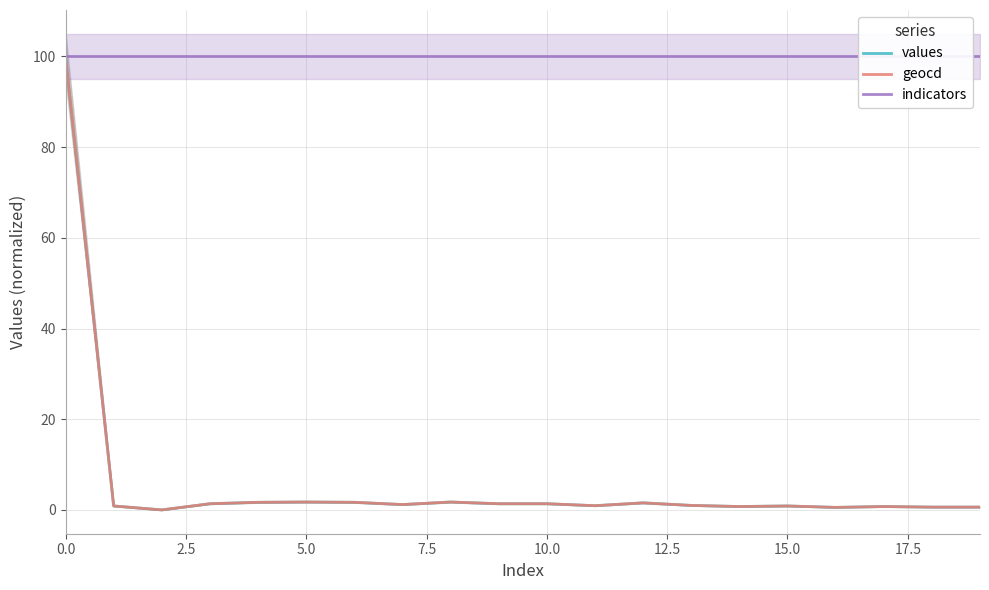

What is the label of the 14th point from the left?

13